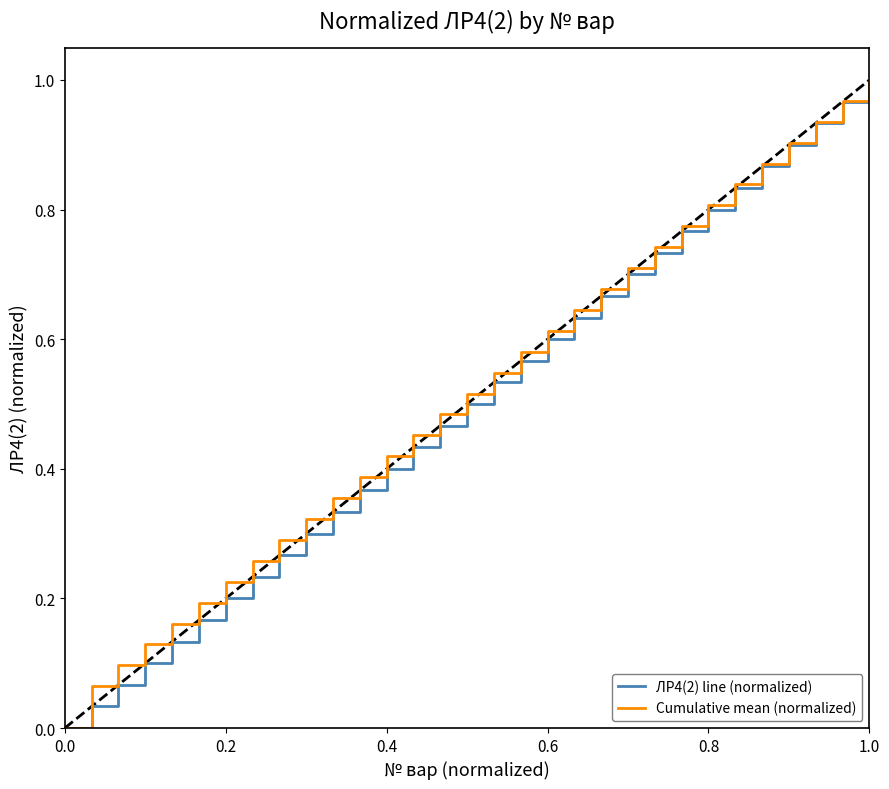

What is the value of the Cumulative mean (normalized) point at the 16th from the left?

0.5